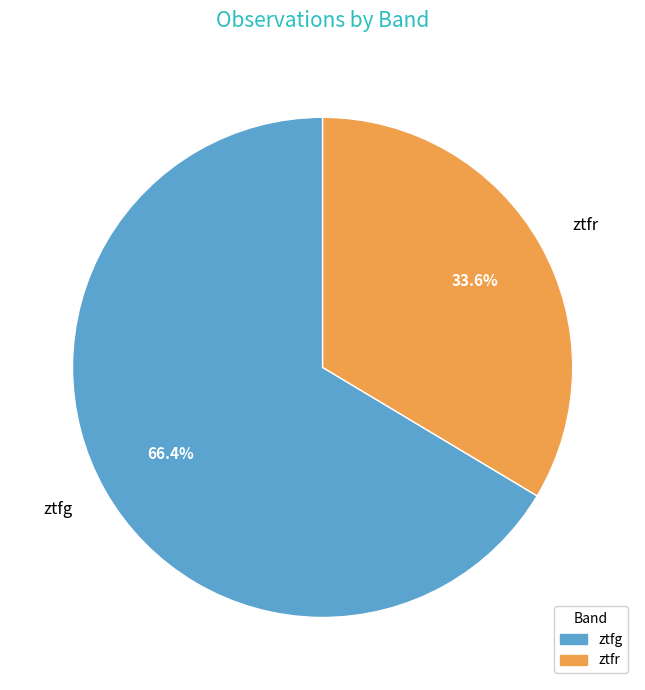

Is it true that ztfr is 24% of the pie?

False